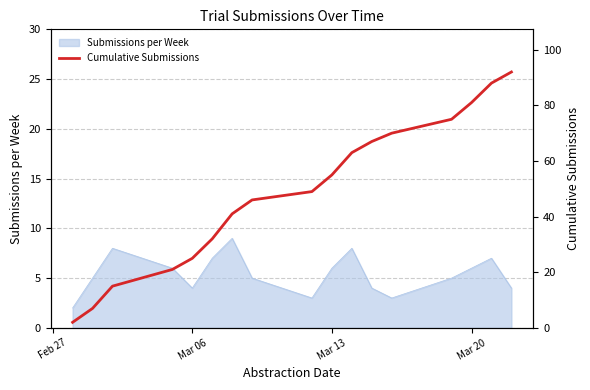

What is the maximum value for Submissions per Week?

9